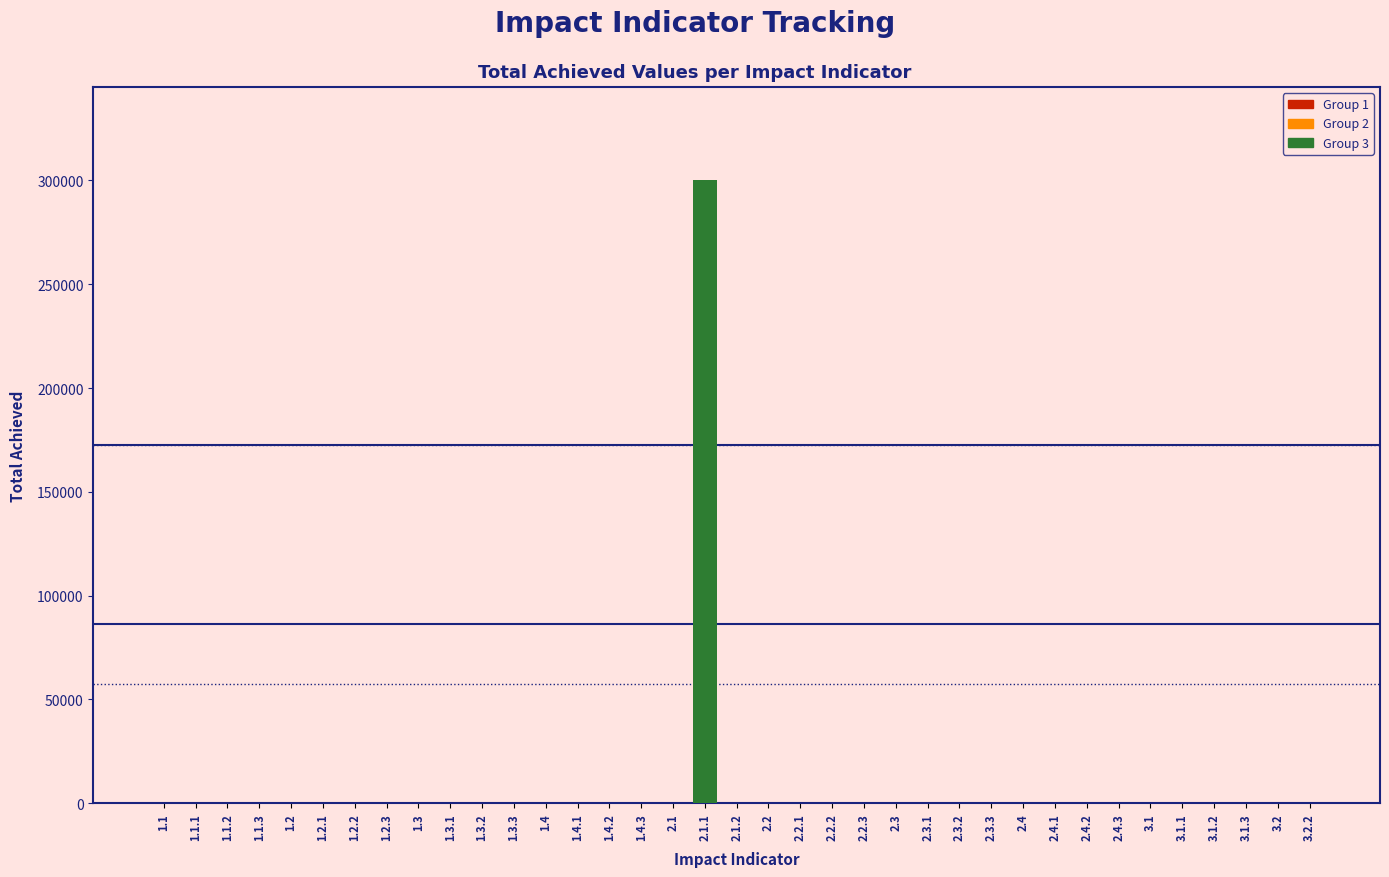

Which label corresponds to the largest value in the chart?

2.1.1